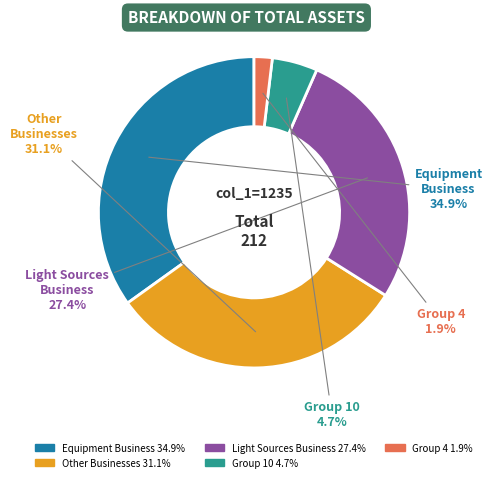

Is there a majority slice in this chart?

No